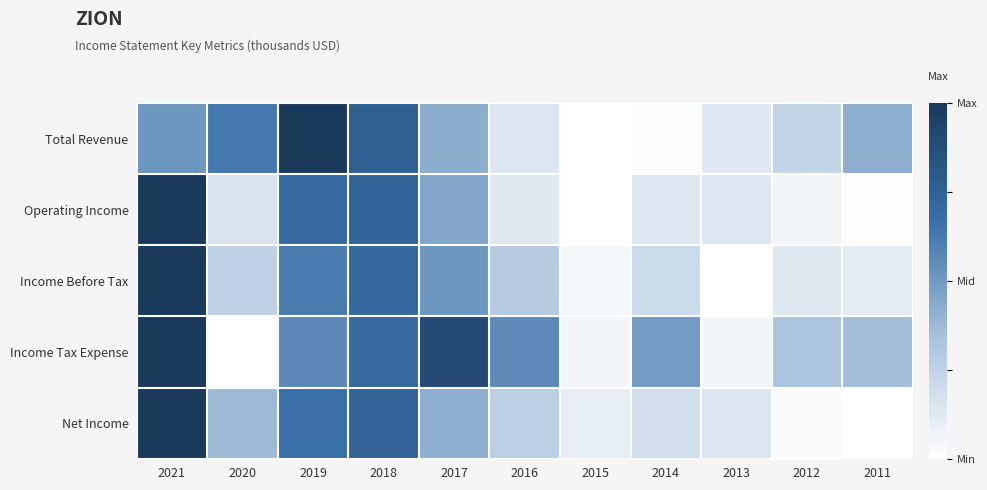

At which category is the sum across all series the highest?

2021